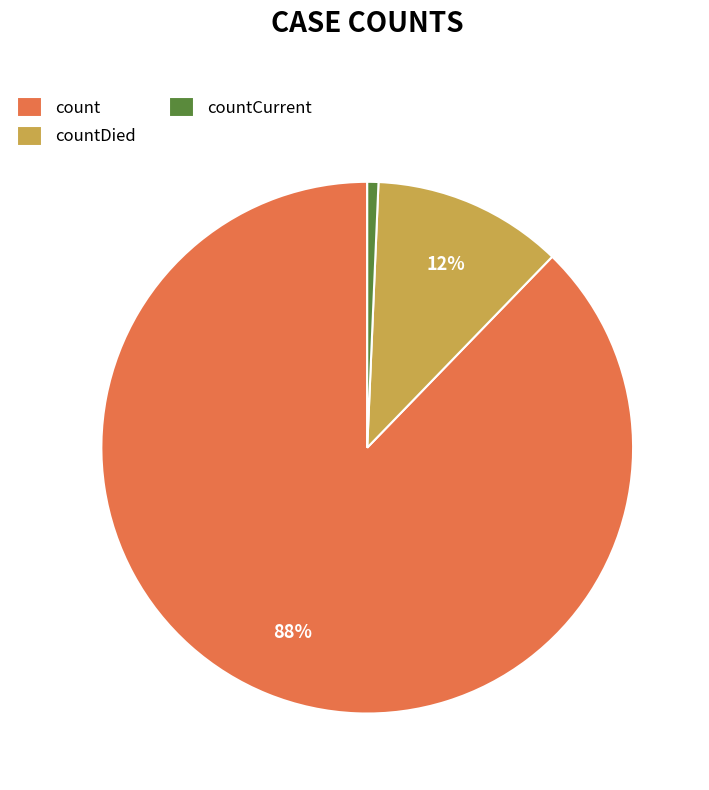

What is the majority slice?

count